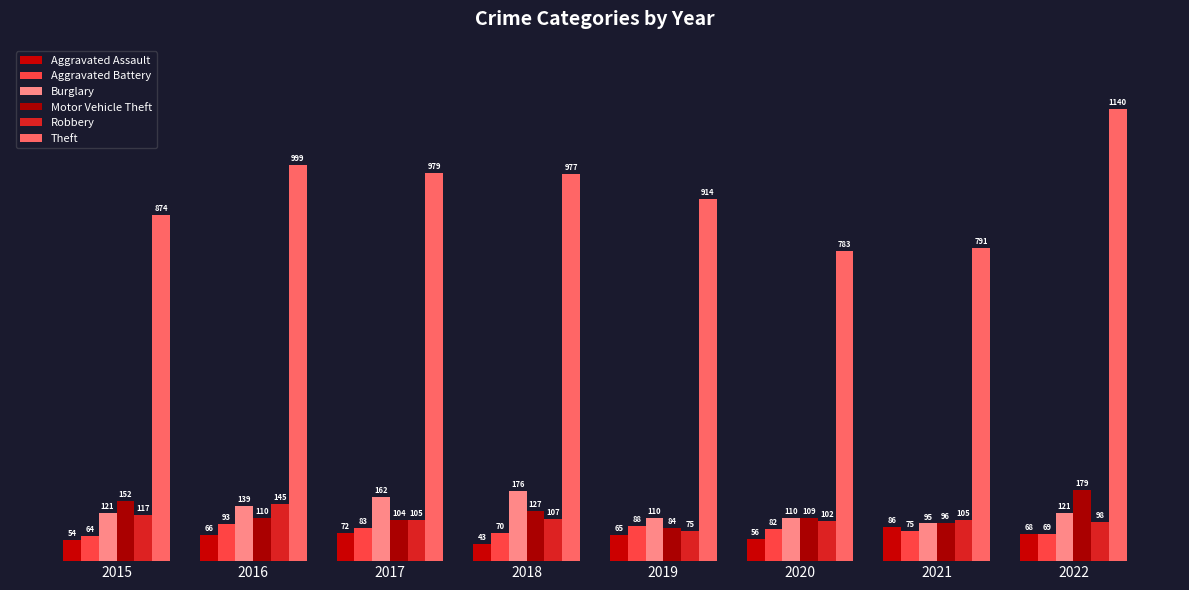

Is it true that Burglary equals 95 at 2021?

True